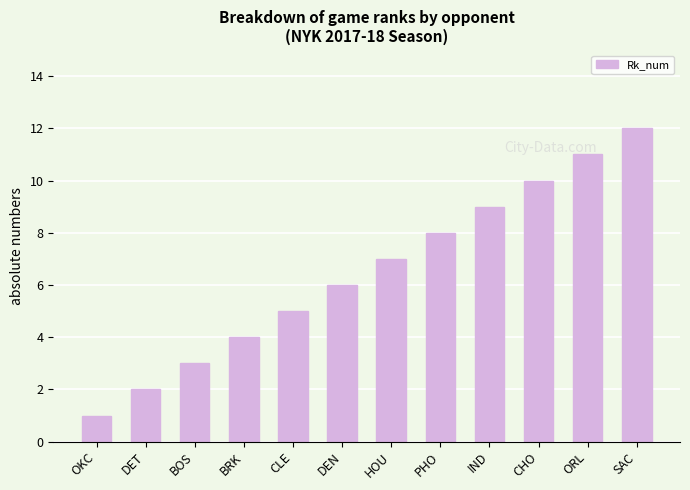

Reading left to right, what are all the values shown in this chart?

OKC=1	DET=2	BOS=3	BRK=4	CLE=5	DEN=6	HOU=7	PHO=8	IND=9	CHO=10	ORL=11	SAC=12